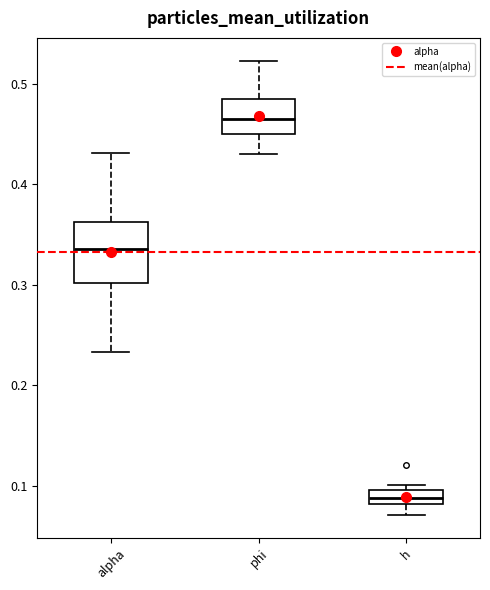

Which box's median line is the lowest?

h